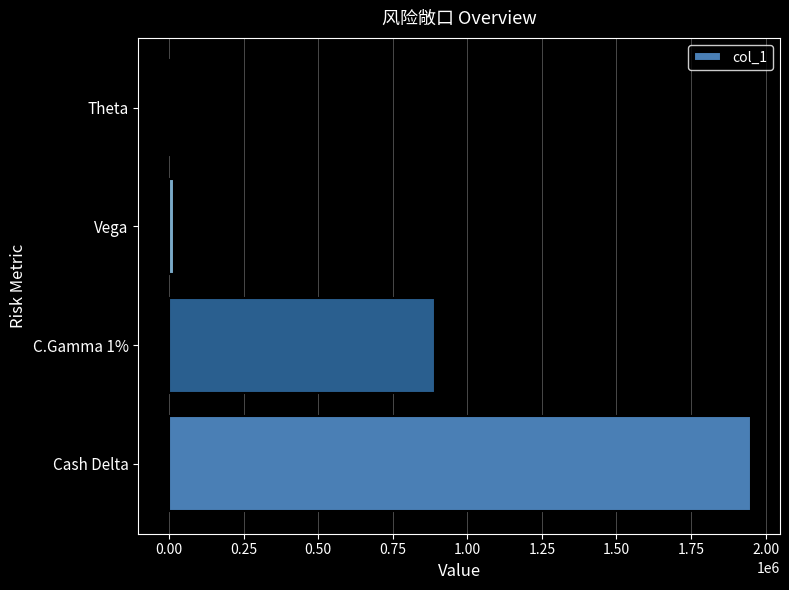

Reading bottom to top, what are all the values shown in this chart?

Cash Delta=1950640	C.Gamma 1%=892884	Vega=16281	Theta=-5228